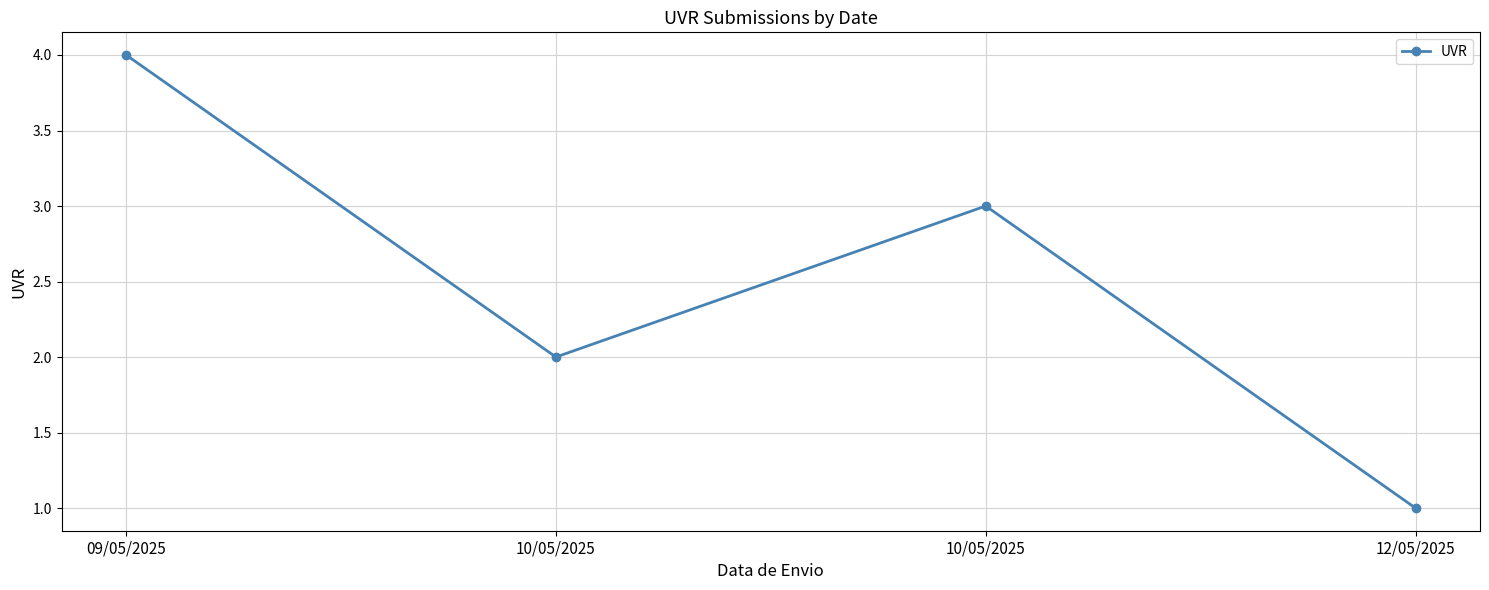

How many distinct data groups are displayed?

1